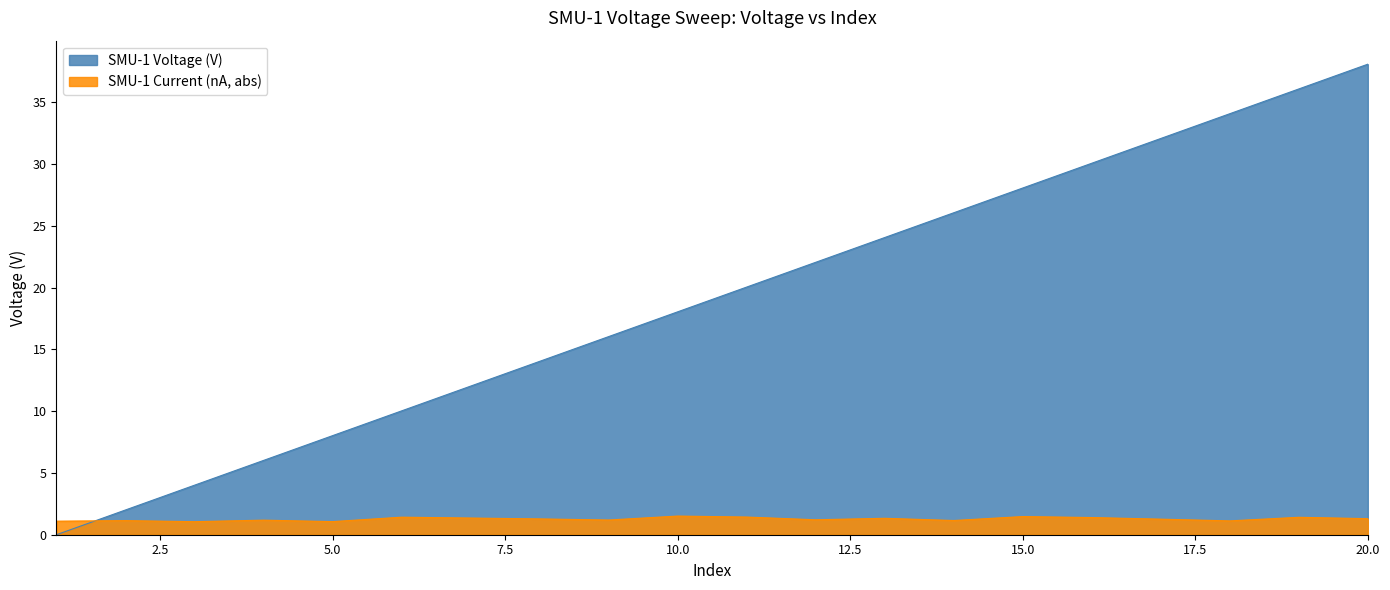

Reading right to left, transcribe all the data shown in this chart.

38.1	36.1	34.1	32.1	30.1	28.1	26.1	24.0	22.0	20.0	18.0	16.0	14.0	12.0	10.0	8.0	6.0	4.0	2.0	0.0